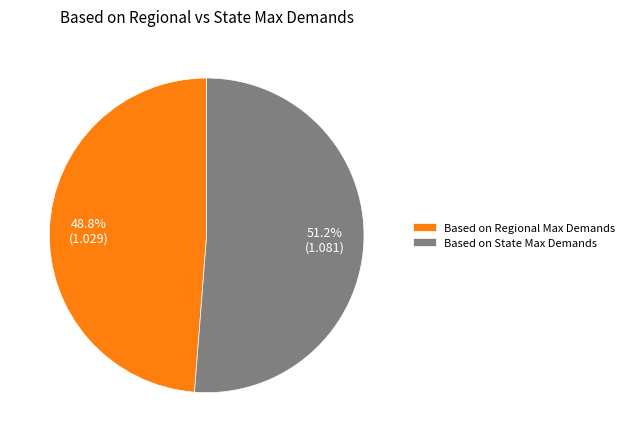

Rank the categories by value from highest to lowest.

Based on State Max Demands, Based on Regional Max Demands